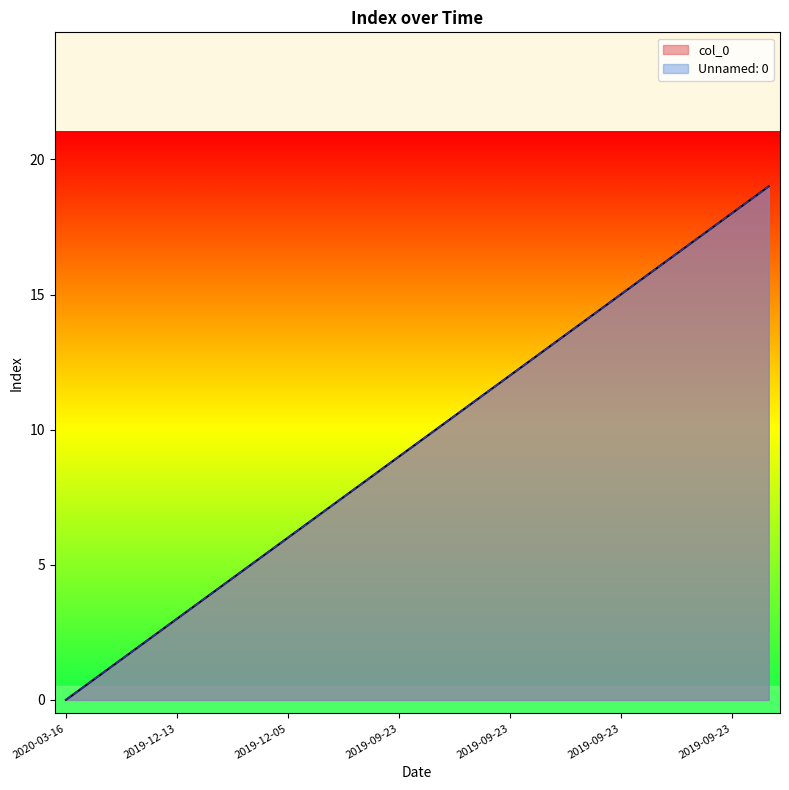

Does the chart have visible grid lines?

No